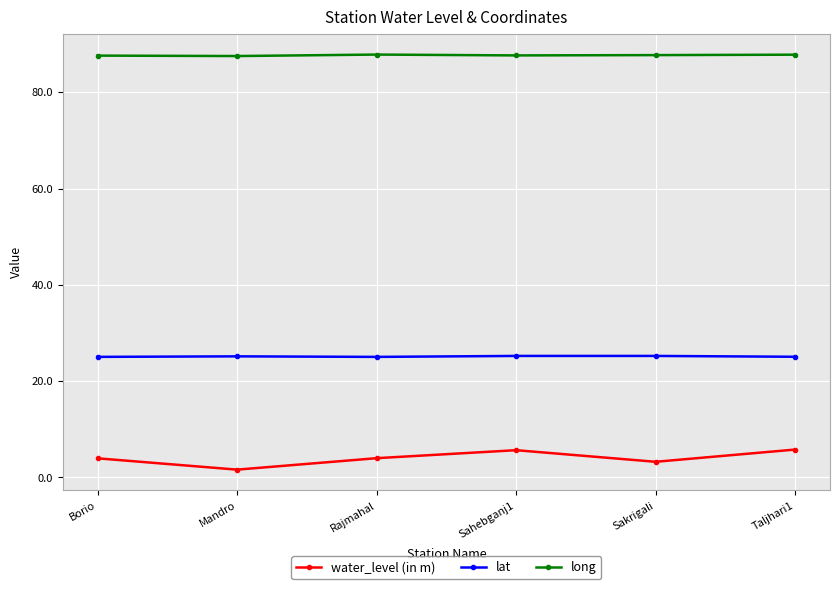

The long series shows 123.2 at Sahebganj1. True or false?

False